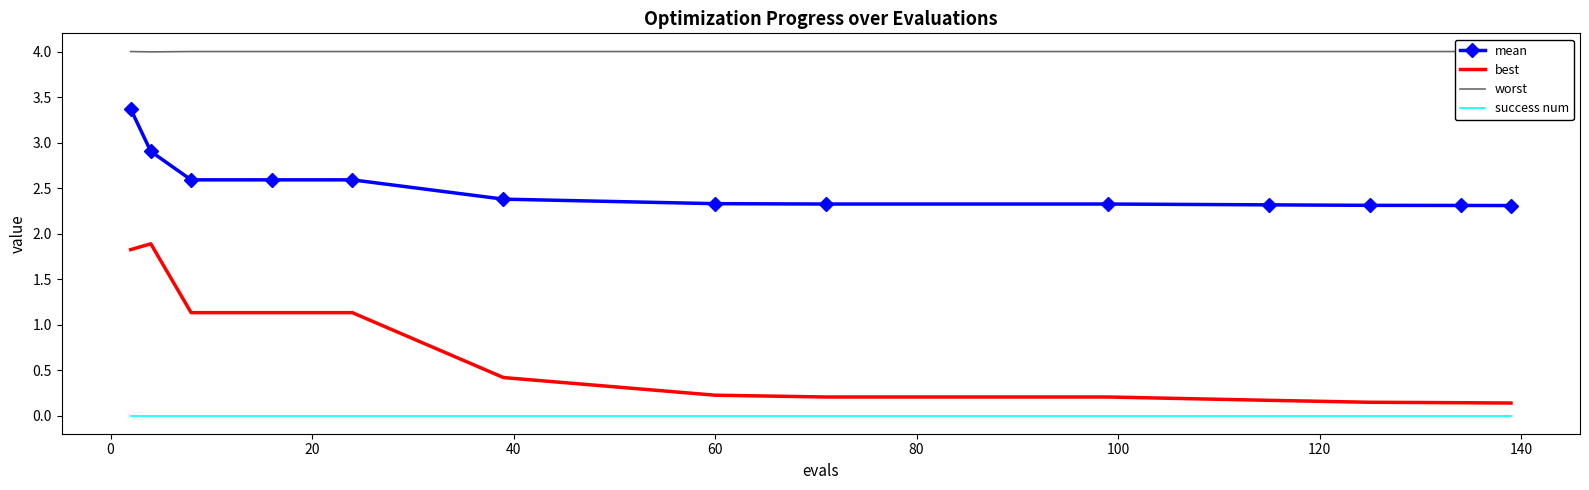

True or false: best and success num intersect in this chart.

False